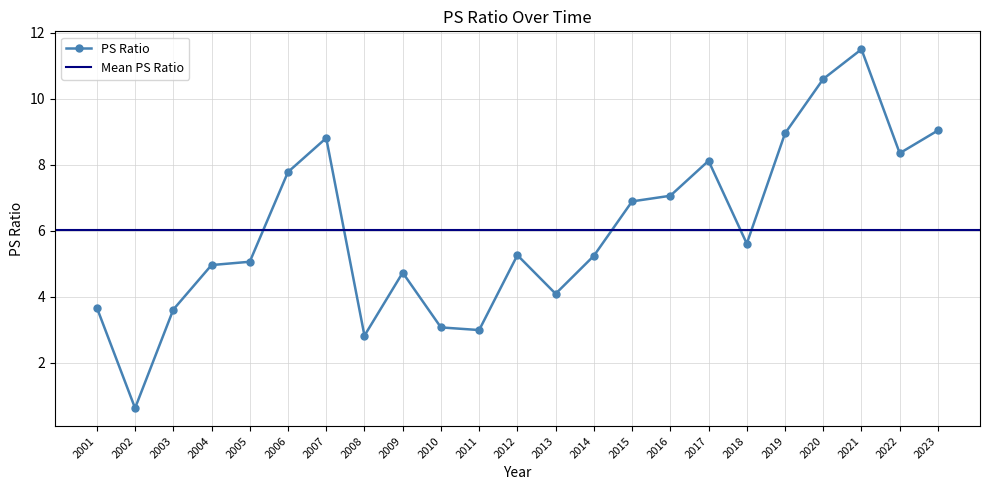

Reading left to right, transcribe all the data shown in this chart.

3.7	0.6	3.6	5.0	5.1	7.8	8.8	2.8	4.7	3.1	3.0	5.3	4.1	5.2	6.9	7.1	8.1	5.6	8.9	10.6	11.5	8.3	9.0